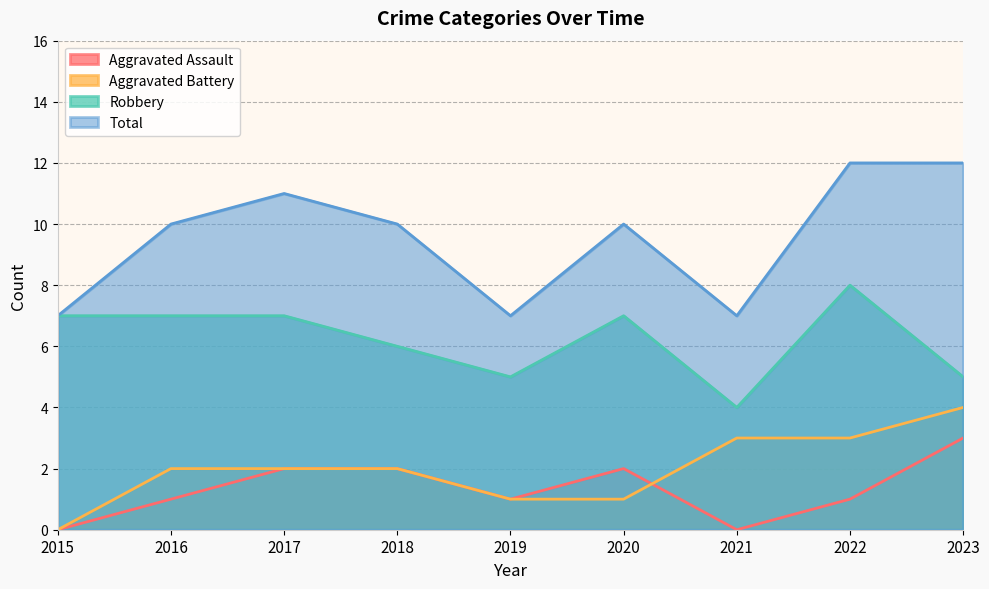

At how many categories does at least one series exceed 0?

9